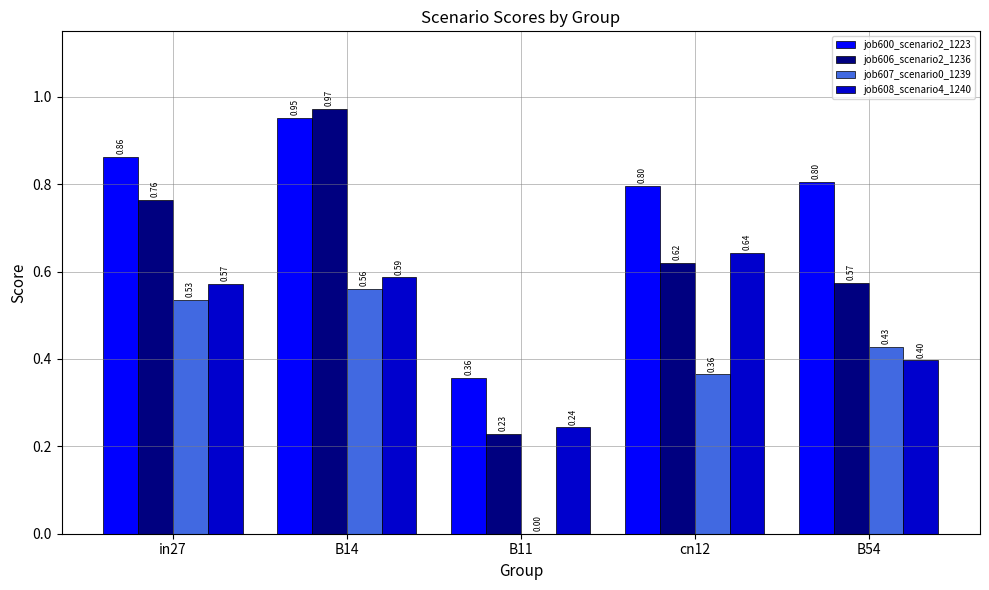

What is the sum of all job608_scenario4_1240 values?

2.4